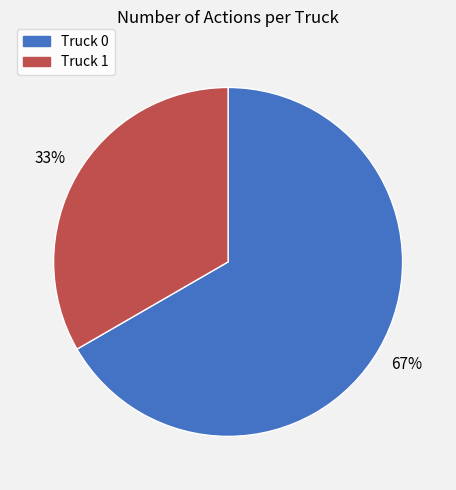

Between Truck 0 and Truck 1, which is larger?

Truck 0